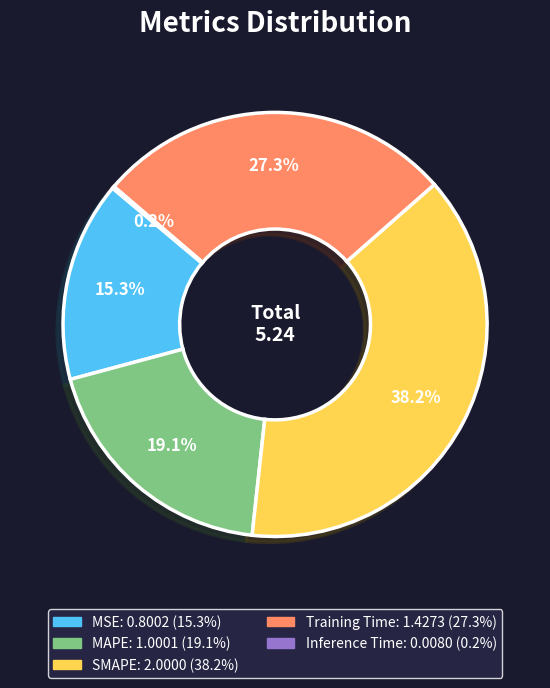

Is there any slice that represents more than half of the pie?

No